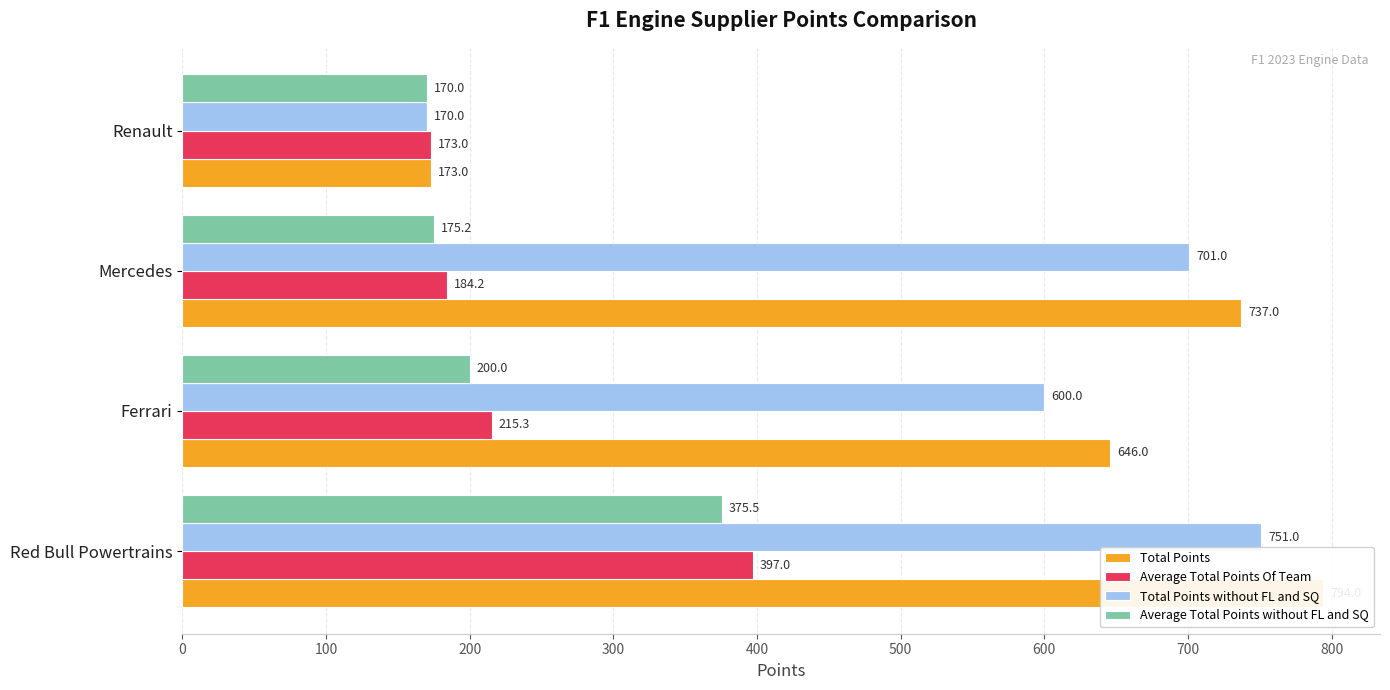

How many distinct data groups are displayed?

4